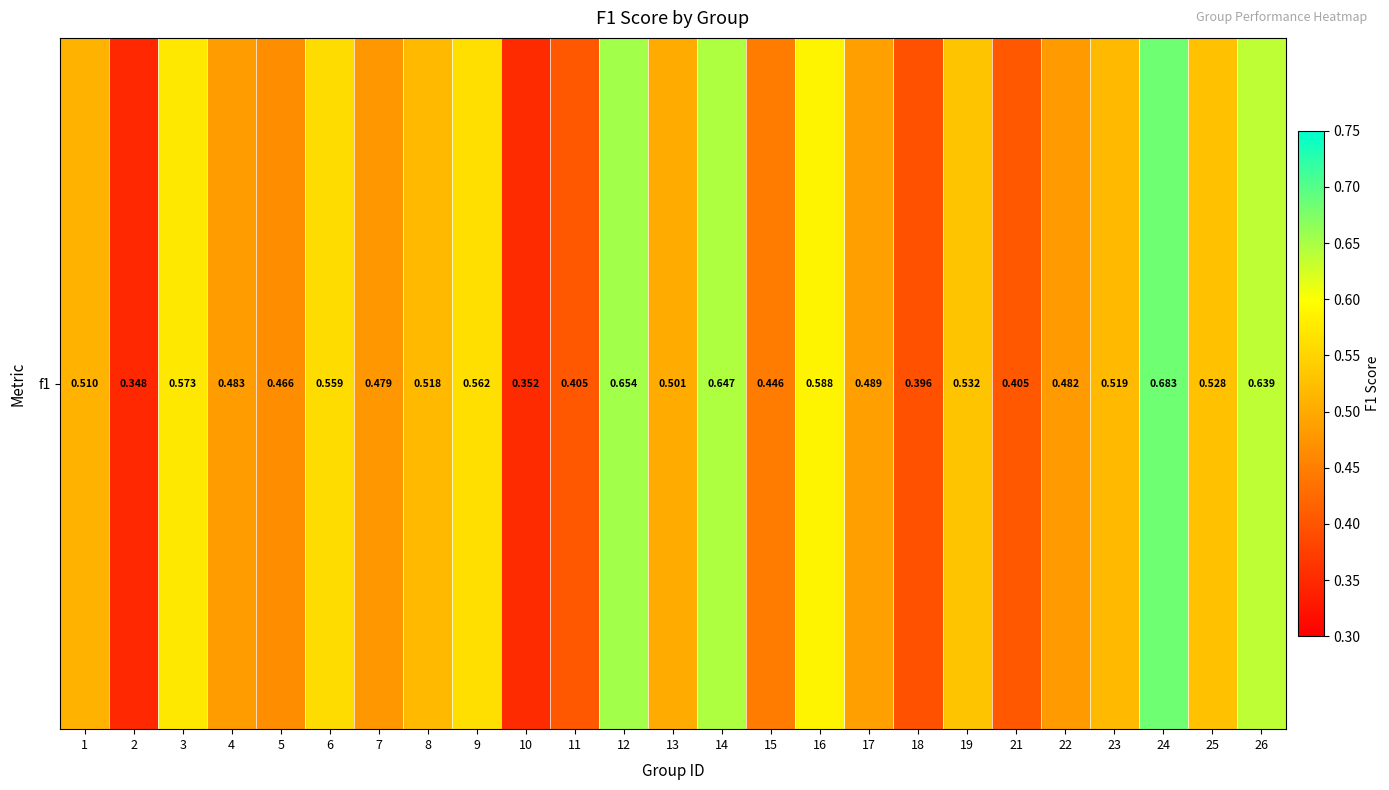

Where is the data nearest to the value 0?

2